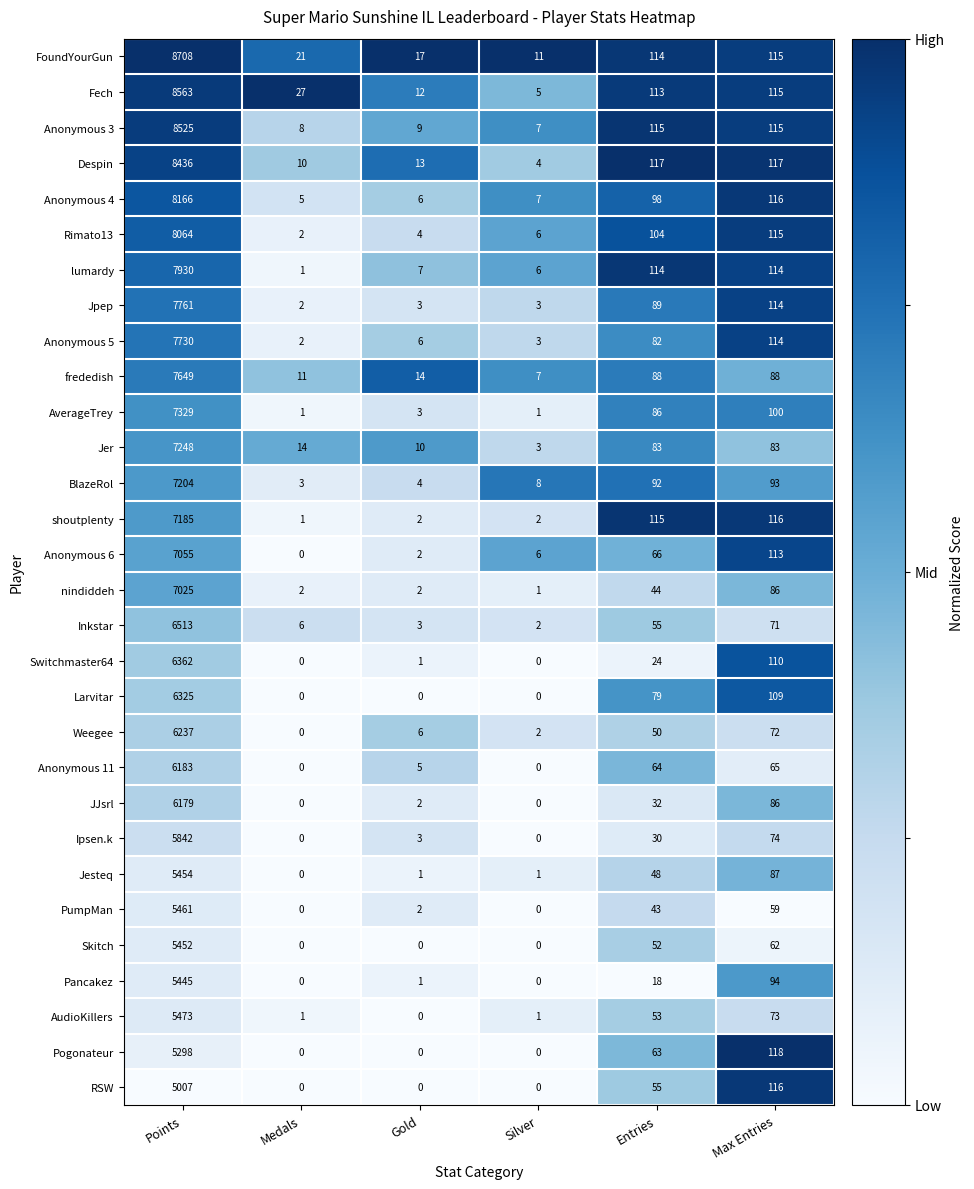

The value of AudioKillers at Medals is 0. True or false?

False